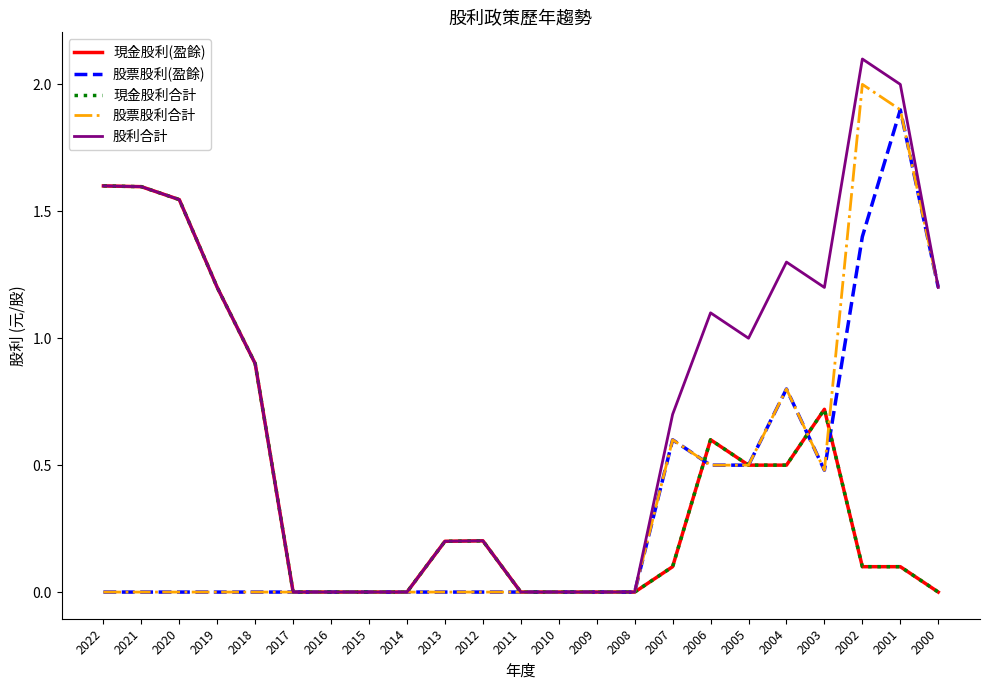

Where is 股票股利(盈餘) nearest to the value 0?

2022